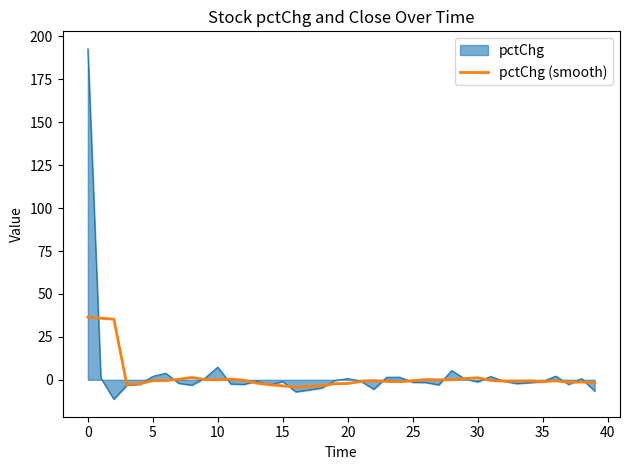

Count the number of categories in the chart.

40